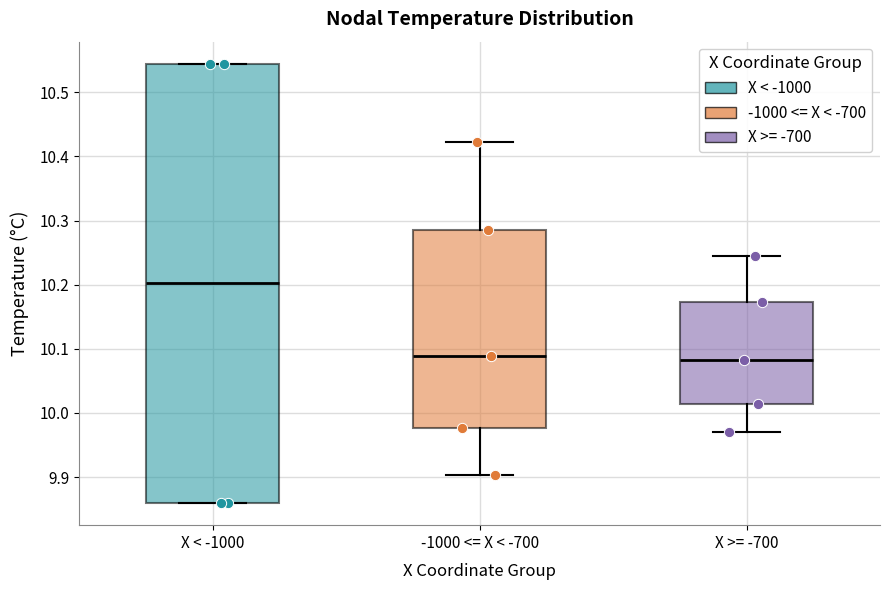

Reading left to right, read every box against the y-axis: the position of its median line, the range the box covers, and the ends of its whiskers. The values are not printed on the chart, so give them approximately, as read against the axis.

X < -1000: median 10.20, box 9.86 to 10.54, whiskers 9.86 to 10.54
-1000 <= X < -700: median 10.09, box 9.98 to 10.29, whiskers 9.90 to 10.42
X >= -700: median 10.08, box 10.01 to 10.17, whiskers 9.97 to 10.25